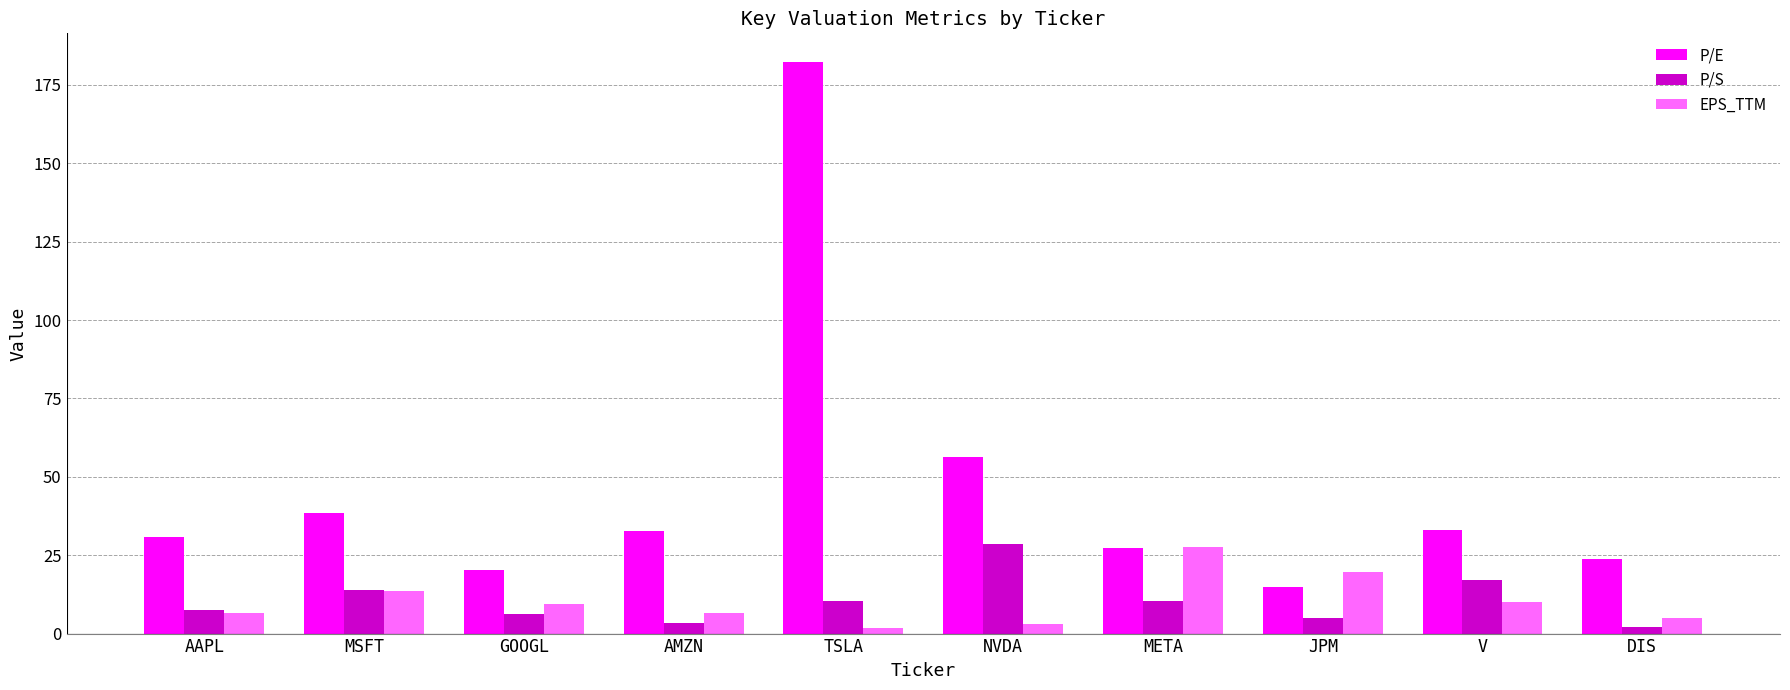

What is the highest value of the P/E series?

182.3